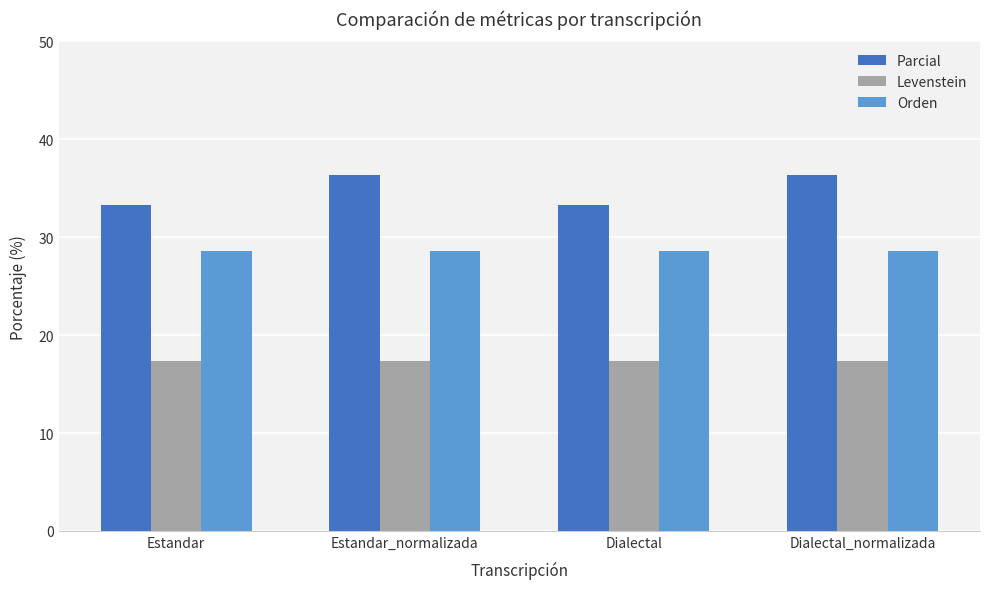

List the series in order of their overall mean, lowest first.

Levenstein, Orden, Parcial